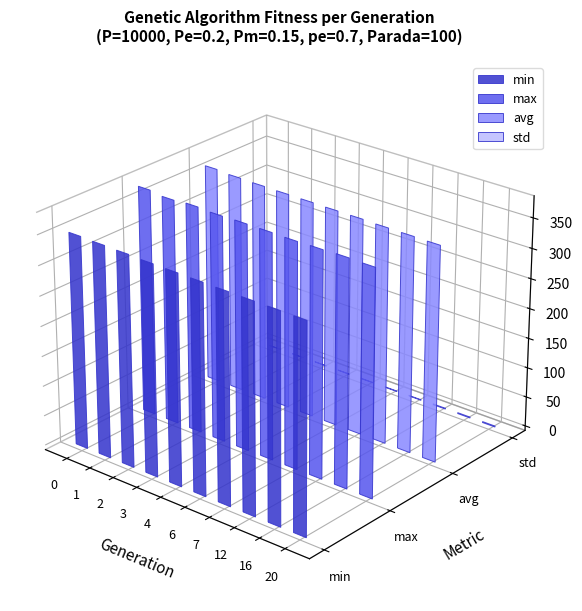

True or false: avg has a value of 187.7 at 12.

False